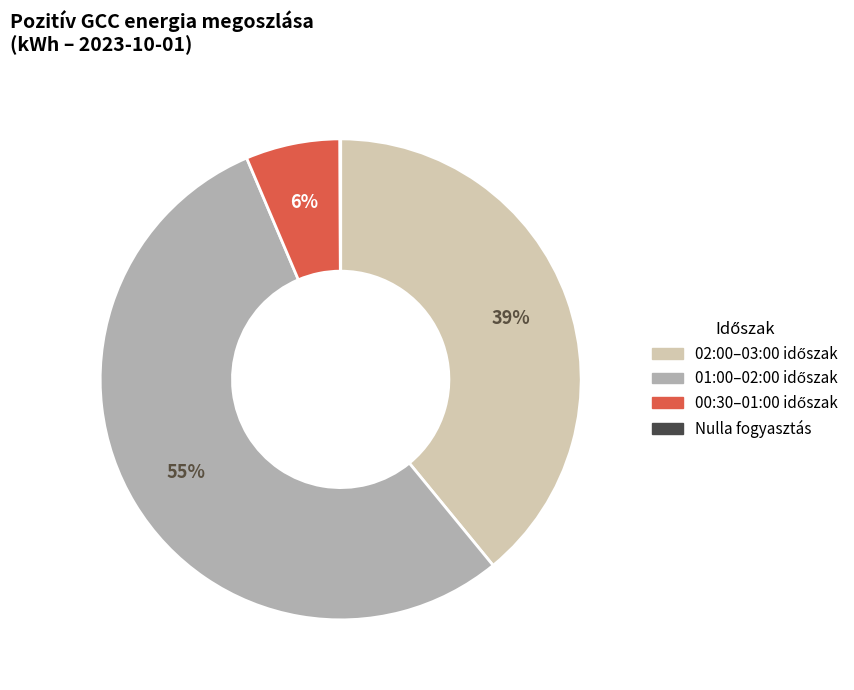

Is there a majority slice in this chart?

Yes